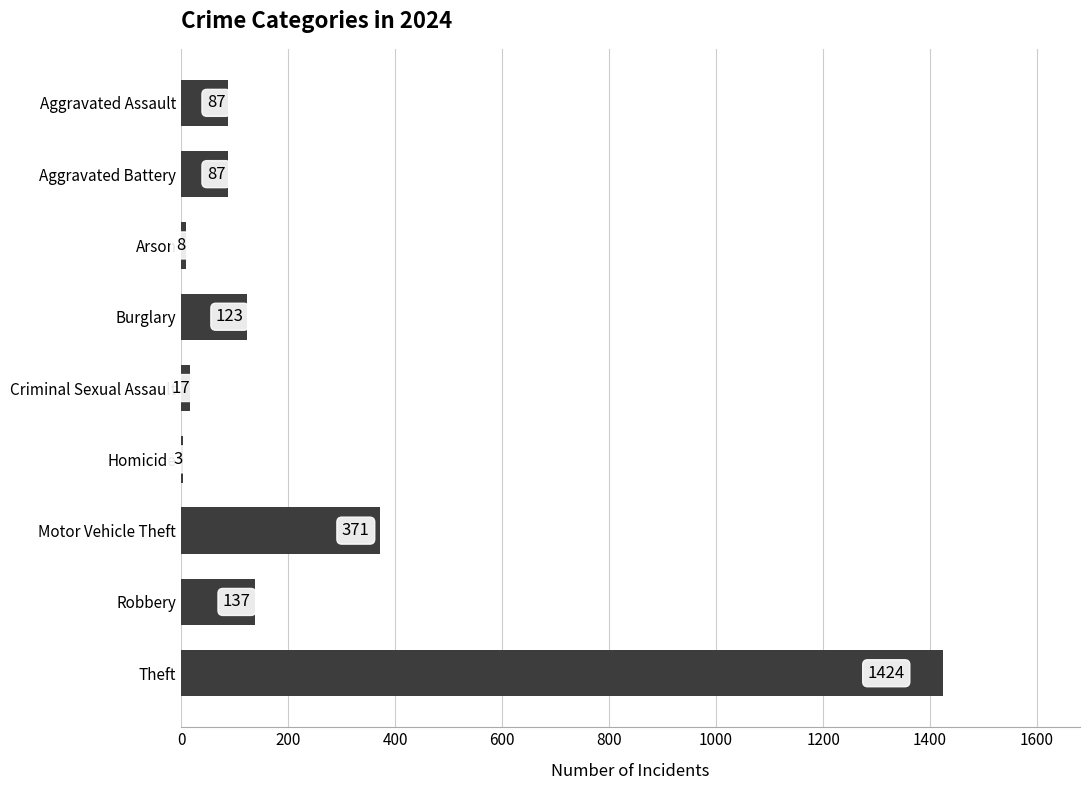

What is the sum of the values at Homicide and Criminal Sexual Assault?

20